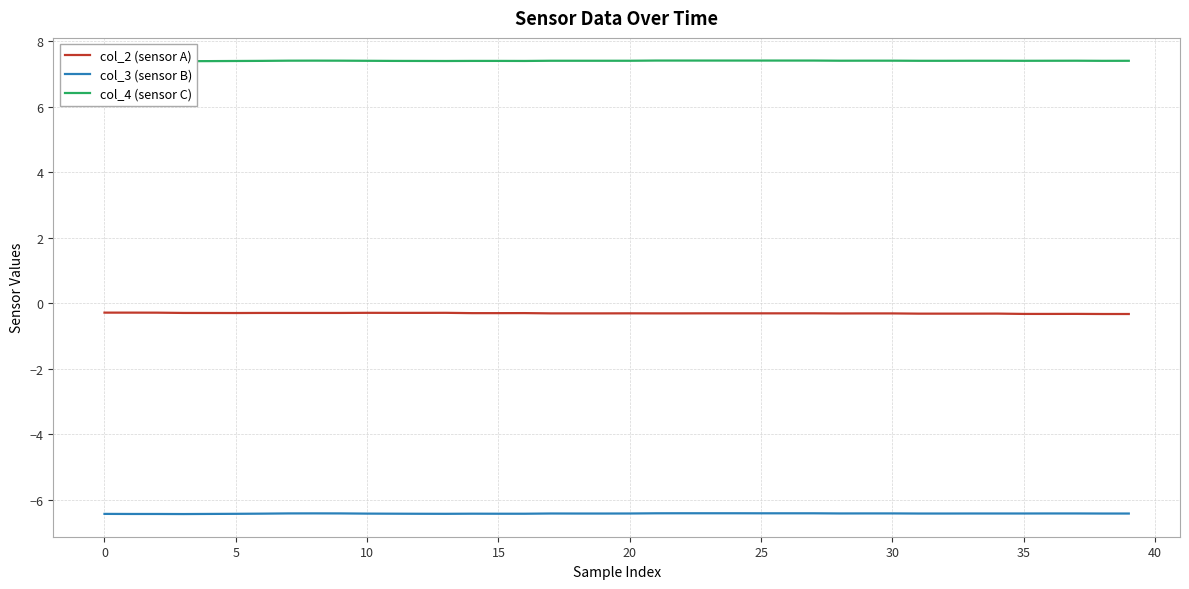

How many interior local valleys does the col_3 (sensor B) series have?

3